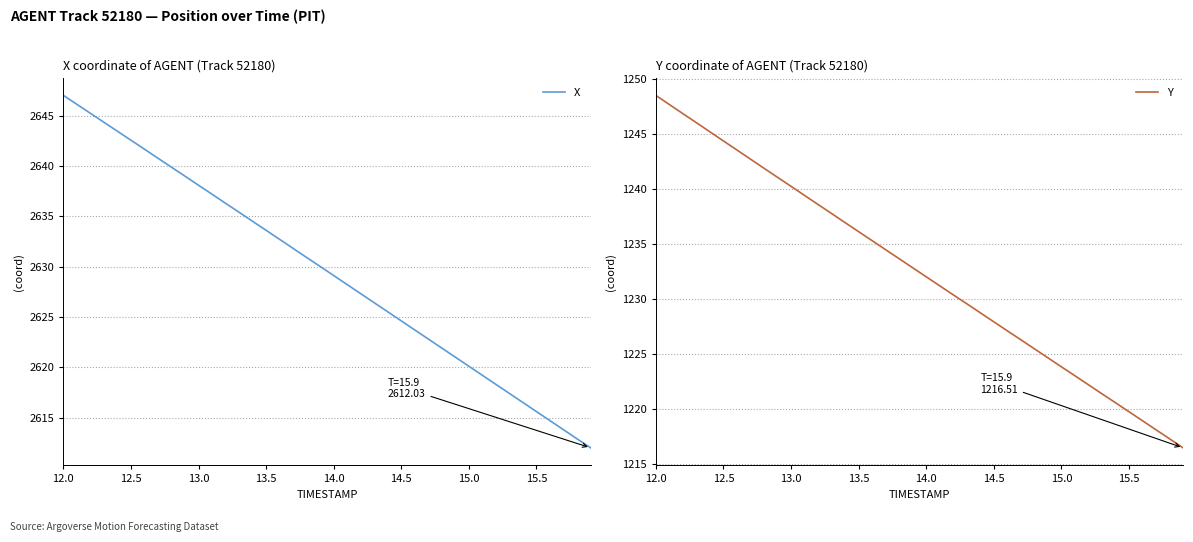

What is the minimum value for X?

2612.0